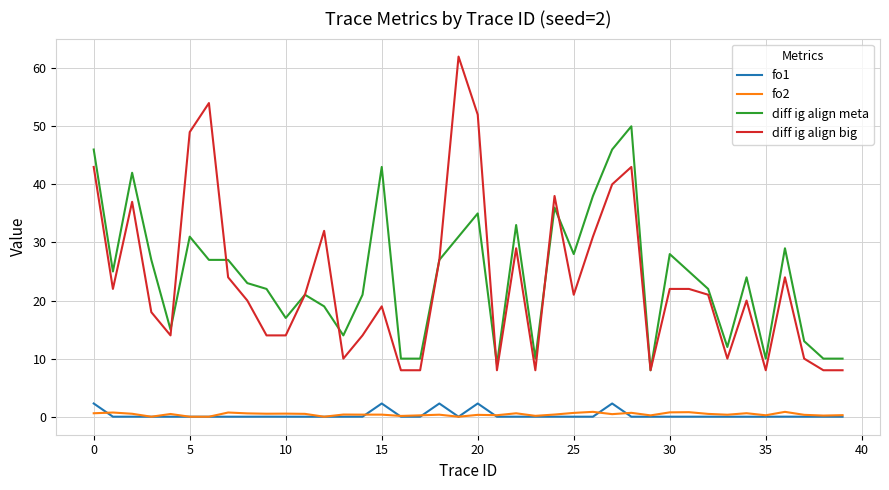

Which series has the largest total across all categories?

diff ig align meta